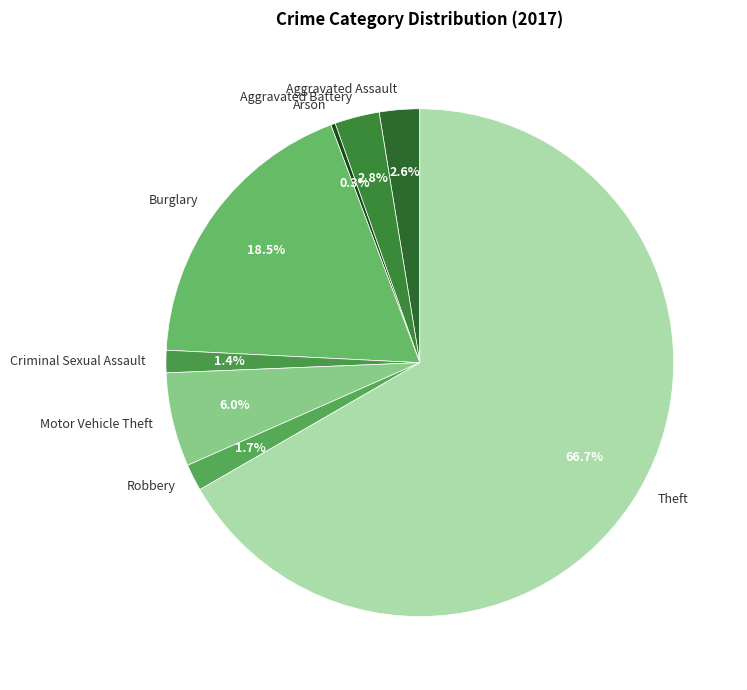

Which slice is the largest?

Theft